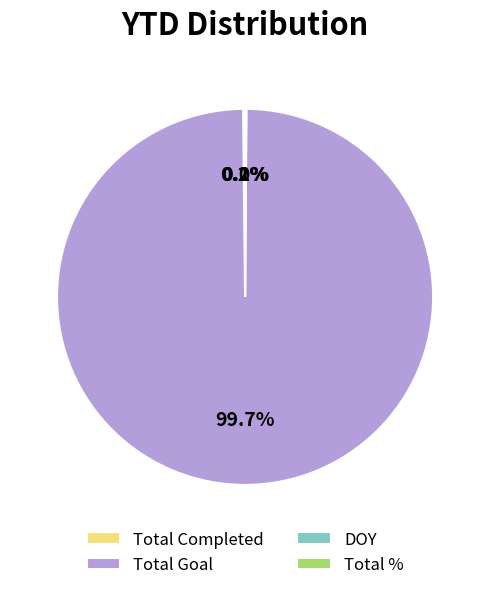

Is there a majority slice in this chart?

Yes